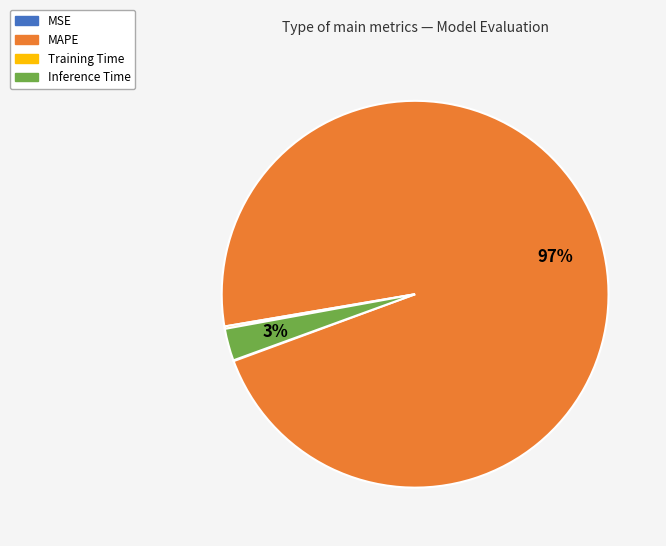

The Inference Time slice represents 3% of the pie. True or false?

True